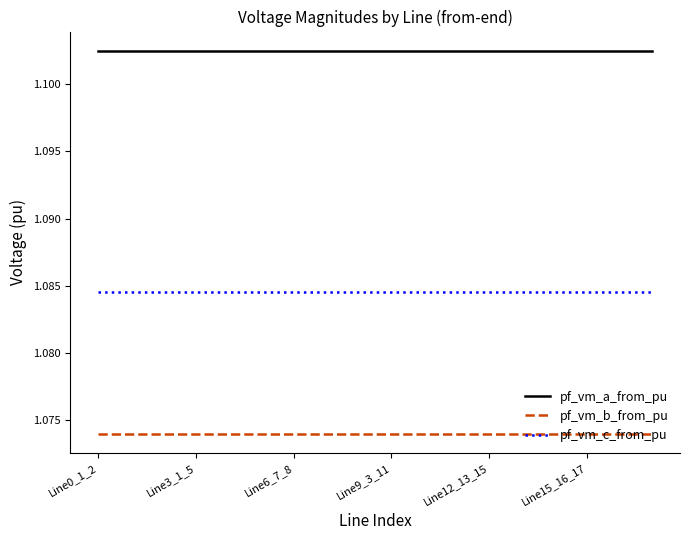

Rank the series by their maximum value, from highest to lowest.

pf_vm_a_from_pu, pf_vm_c_from_pu, pf_vm_b_from_pu